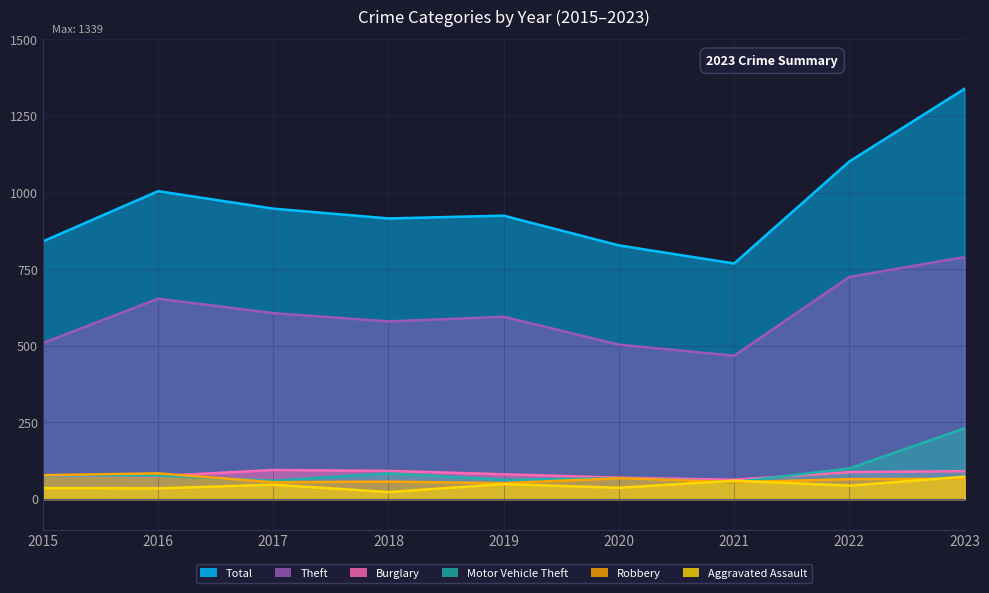

Is it true that Theft equals 725 at 2022?

True